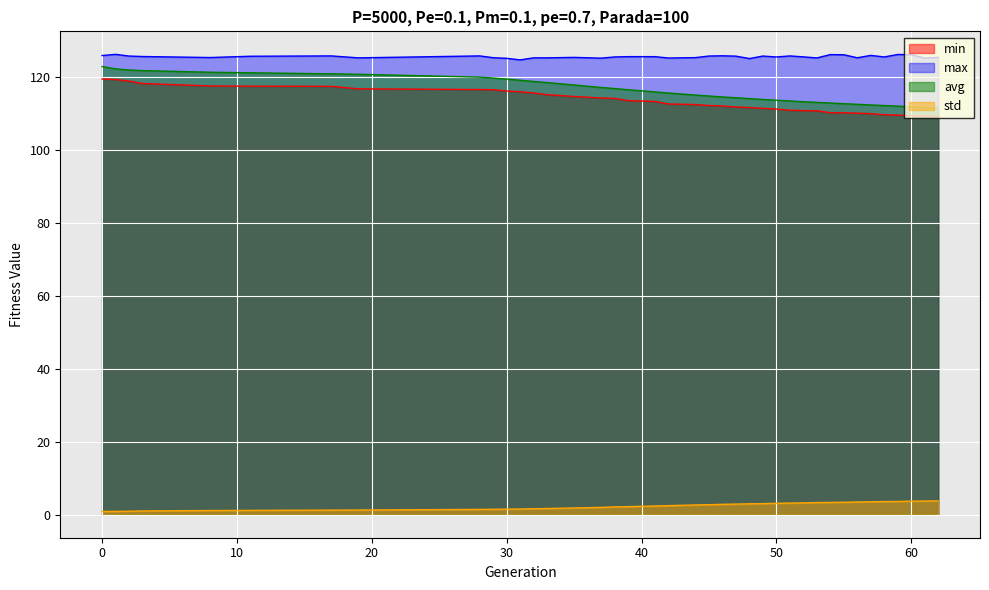

The min series shows 25.3 at 0. True or false?

False